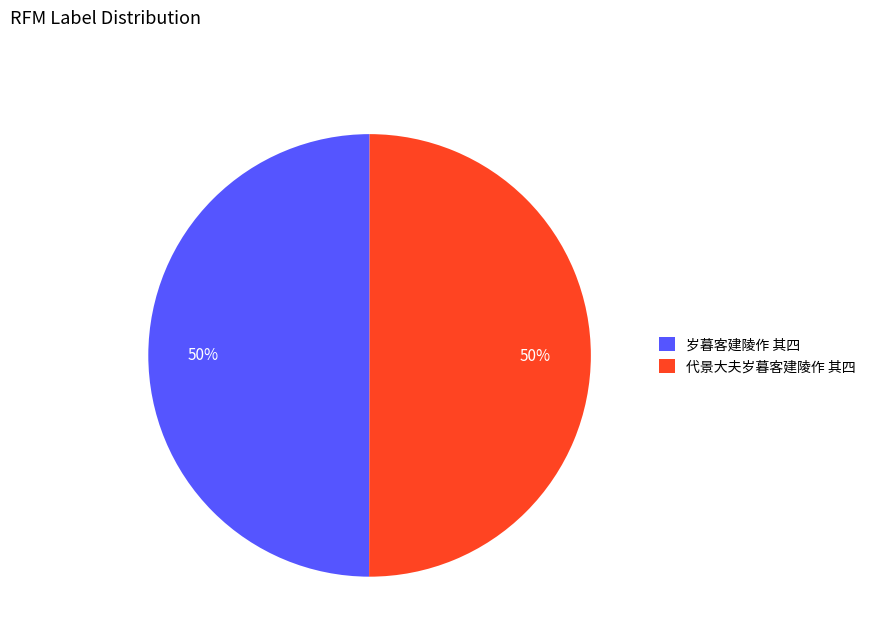

Combined, do 岁暮客建陵作 其四 and 代景大夫岁暮客建陵作 其四 account for over 50%?

Yes